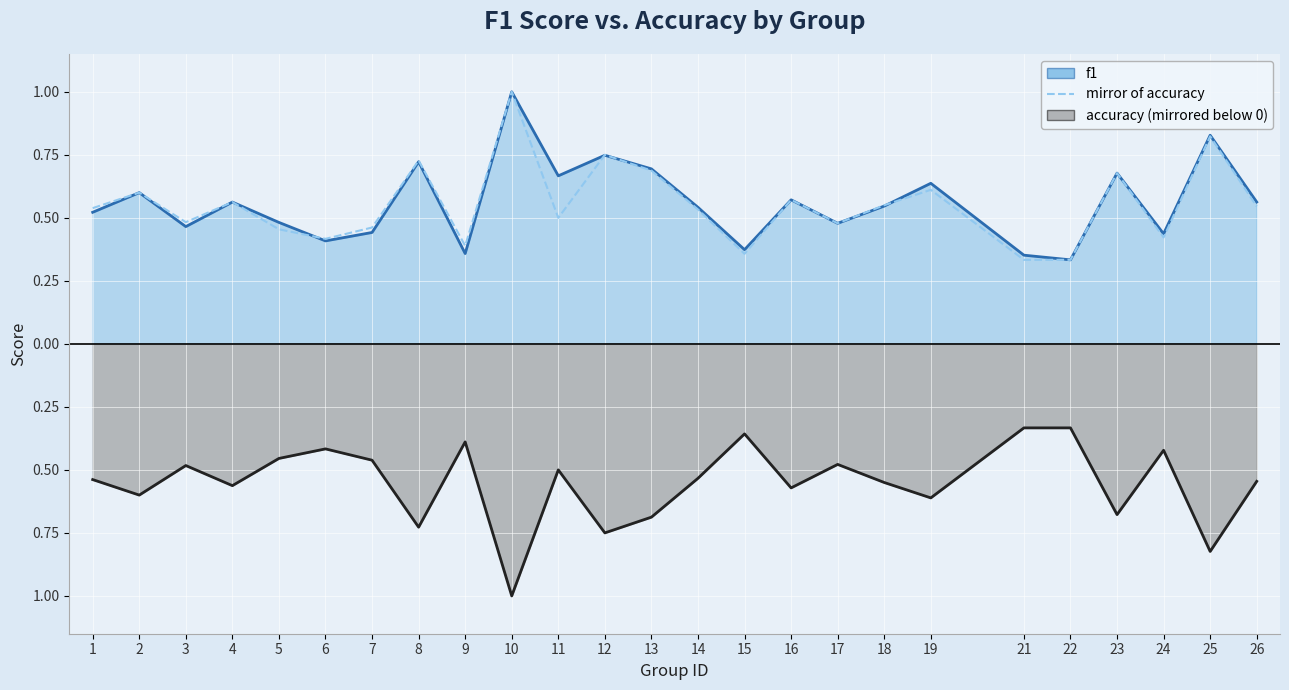

What is the change in value from 4 to 23?

+0.1